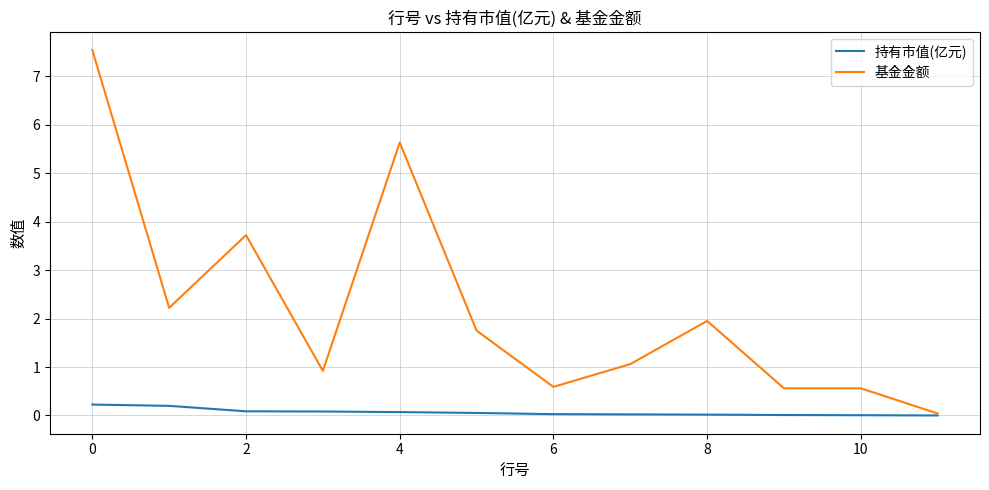

Is this an area chart (filled region under the line)?

No